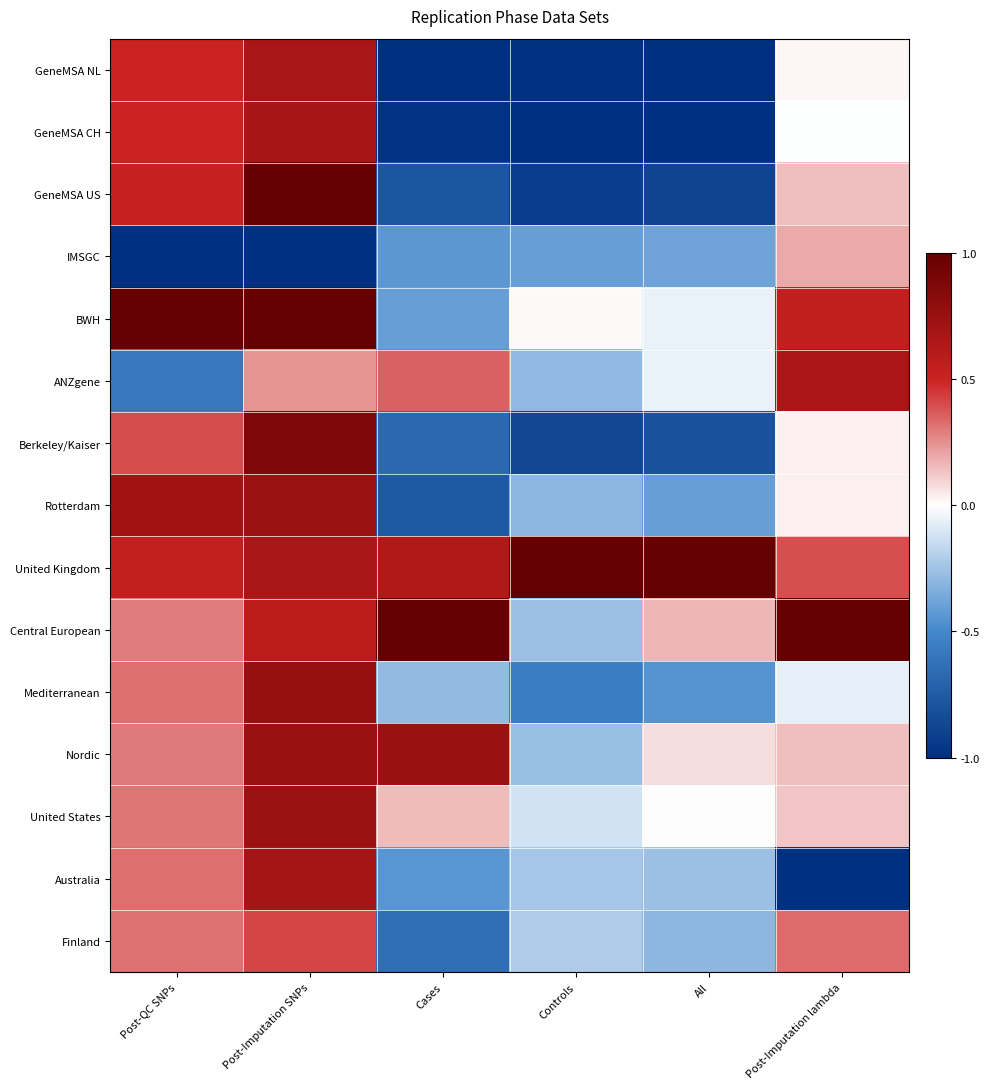

Rank the series by their maximum value, from lowest to highest.

IMSGC, Finland, ANZgene, GeneMSA NL, GeneMSA CH, Australia, United States, Rotterdam, Nordic, Mediterranean, Berkeley/Kaiser, GeneMSA US, BWH, United Kingdom, Central European